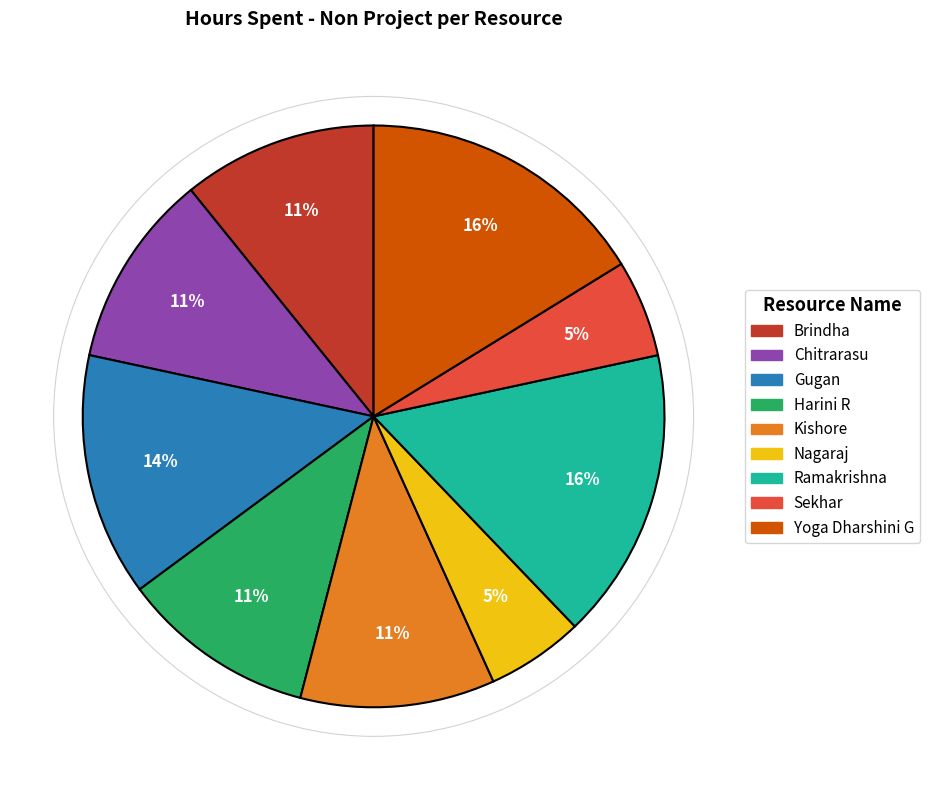

How many slices are in this pie chart?

9